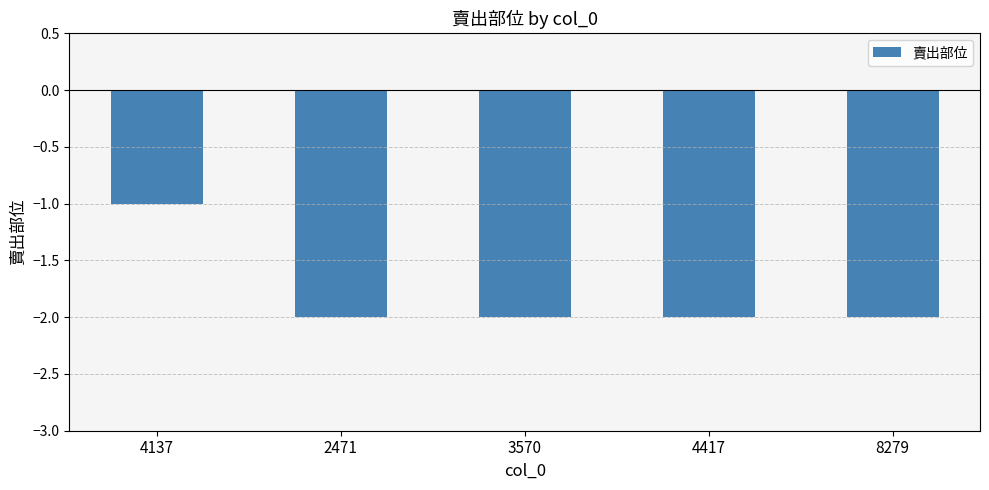

The value at 4137 is -1. True or false?

True